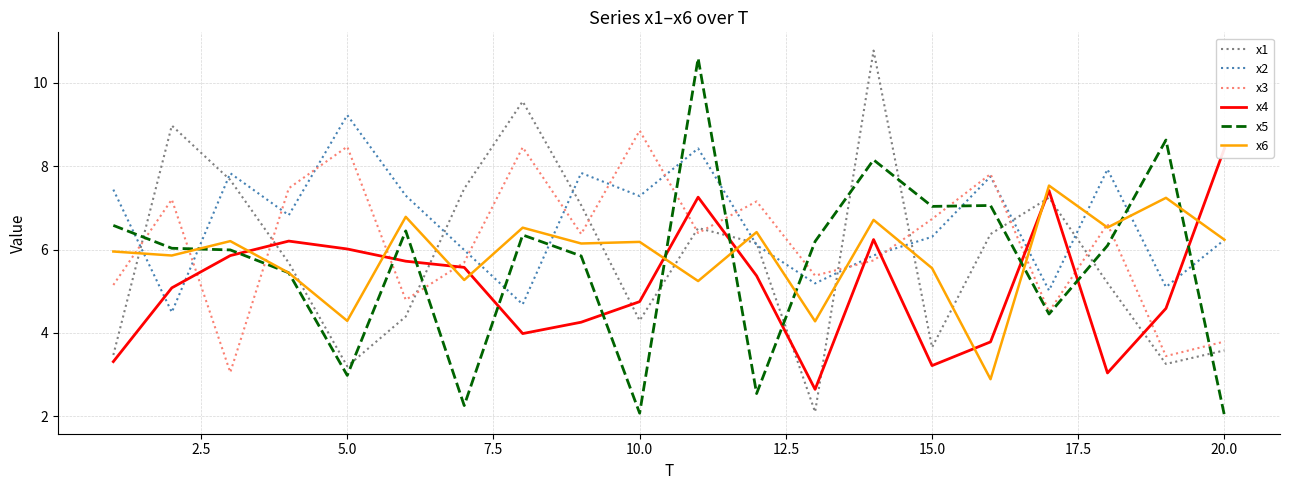

What is the difference between the maximum and minimum values in the x3 series?

5.8